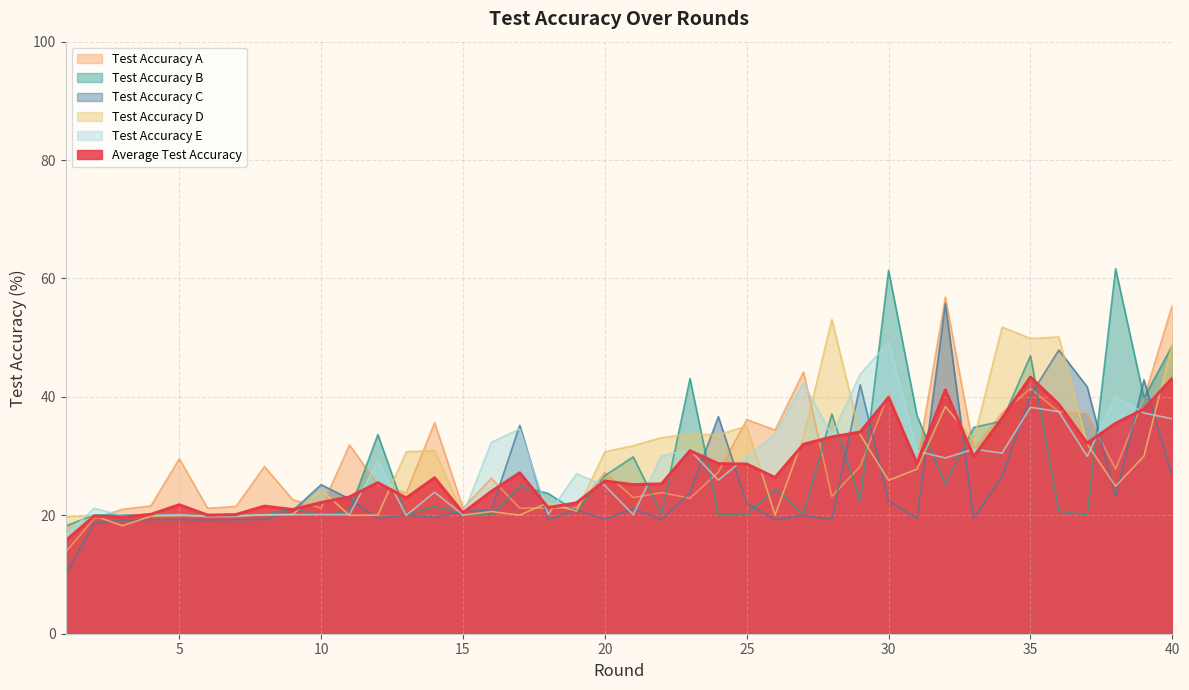

At which label does test_accuracy_a reach its minimum?

1